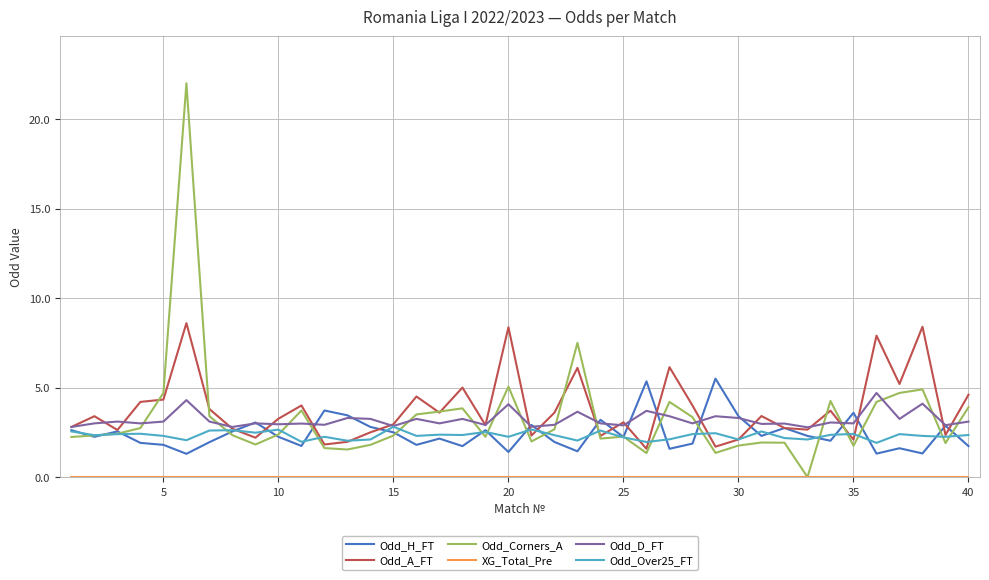

How many categories are shown in the chart?

40